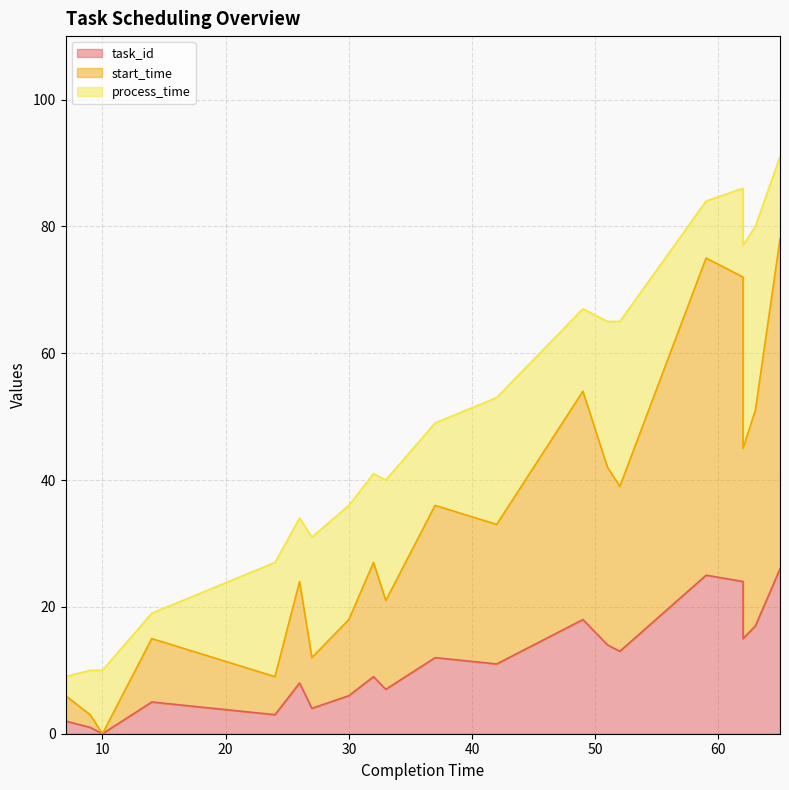

Does the chart display data point markers on the line(s)?

No